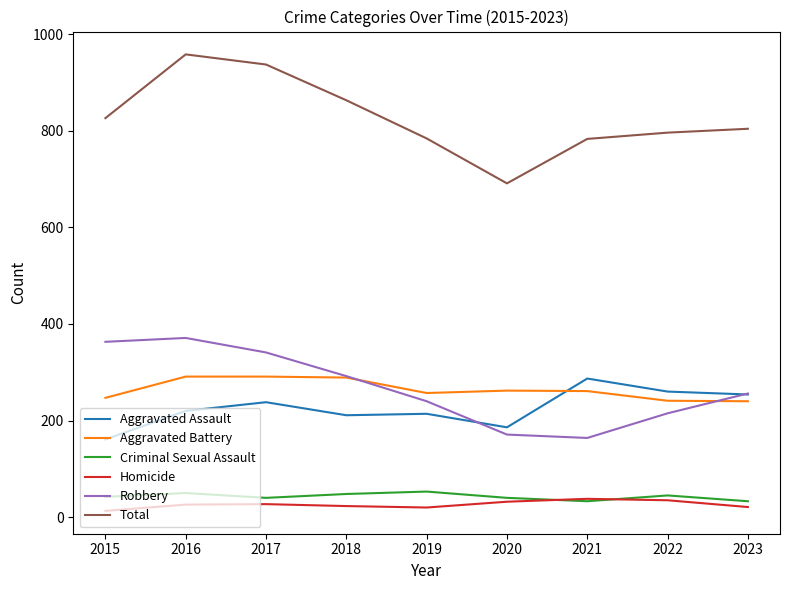

Is it true that Aggravated Assault equals 80 at 2021?

False